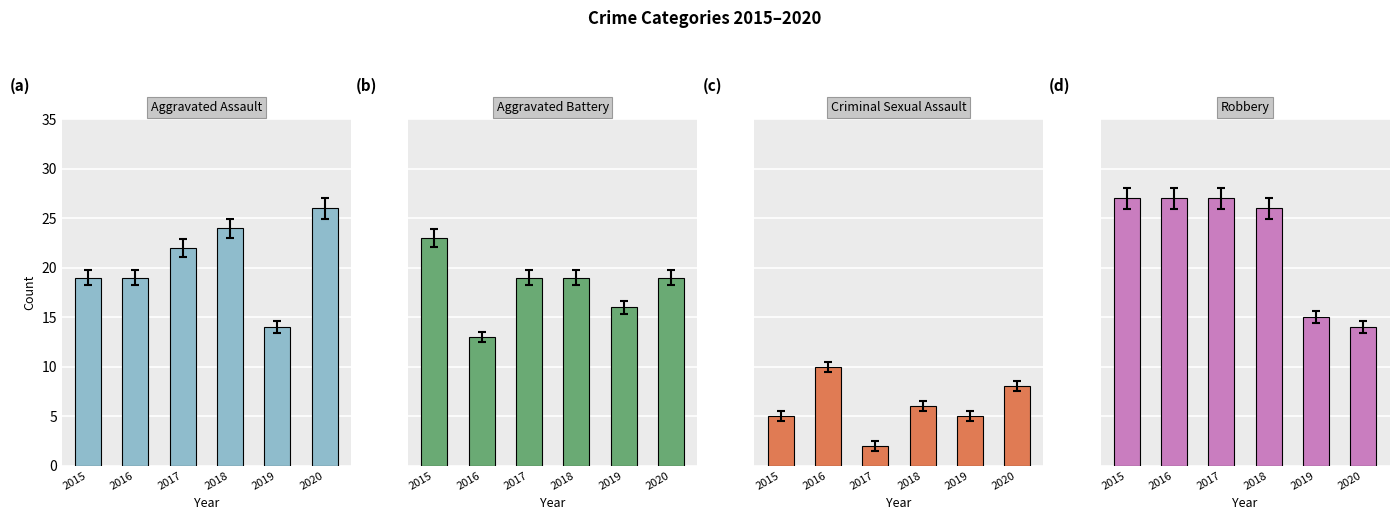

At how many categories does at least one series exceed 4?

6